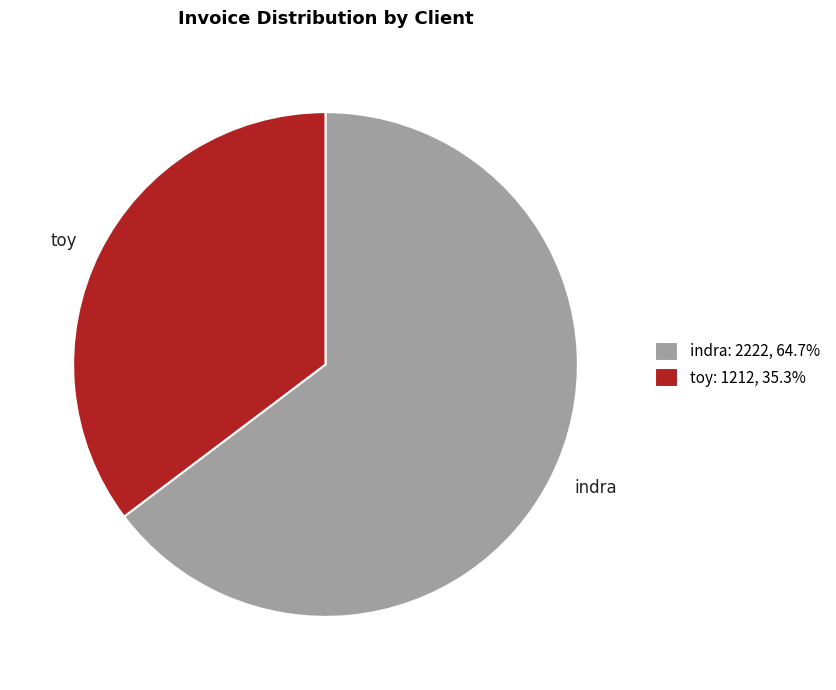

Count the number of slices in the pie.

2